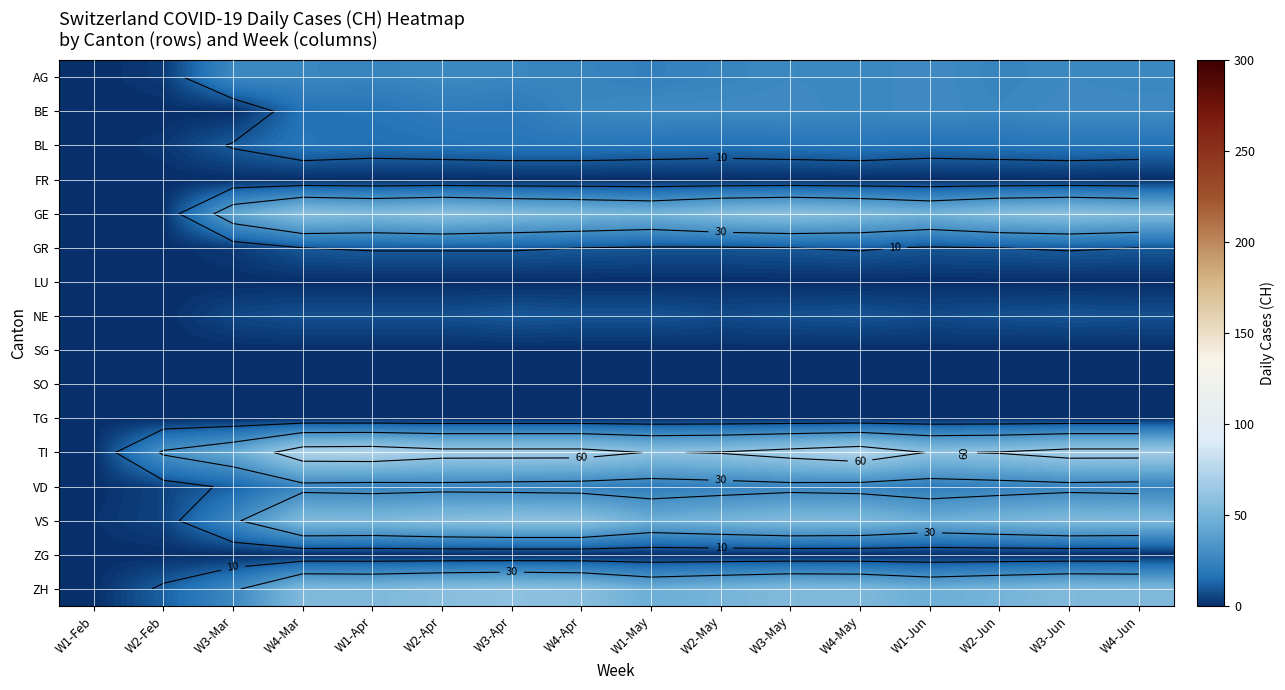

How many data points does each series have?

16